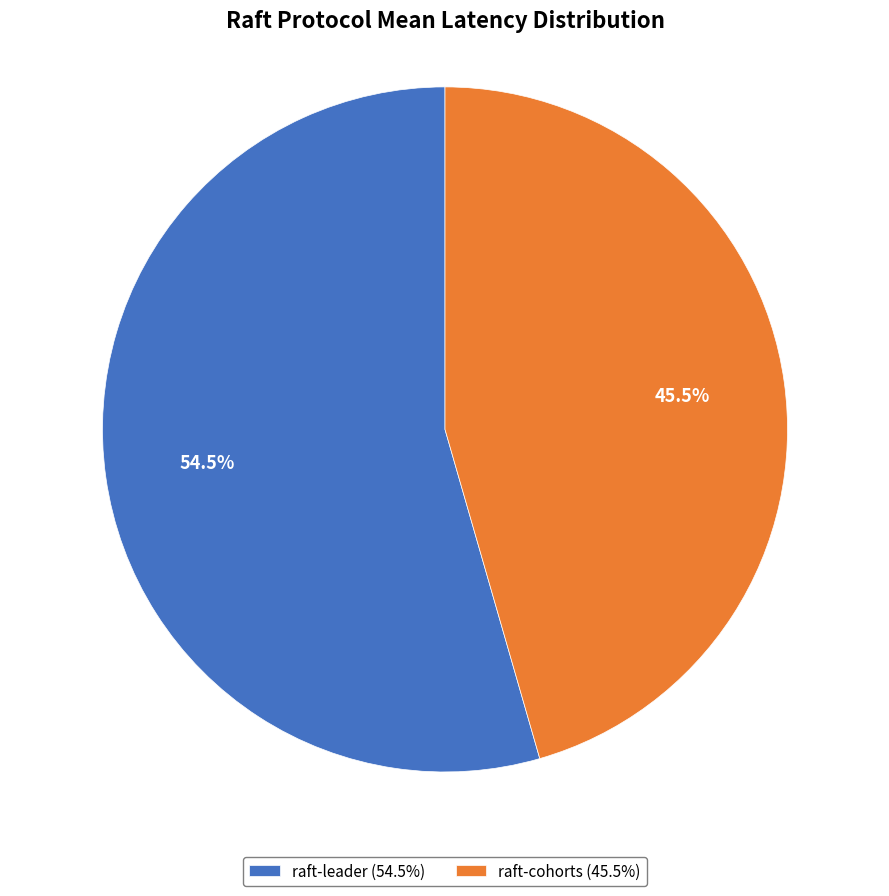

Does any single category account for the majority?

Yes